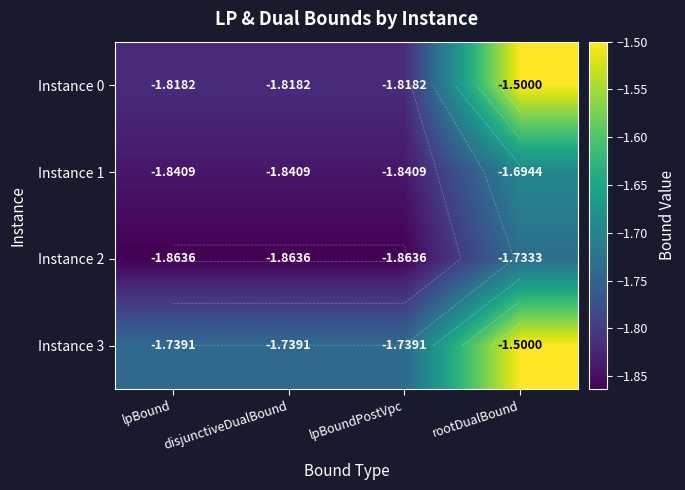

Is it true that Instance 2 equals -1.9 at lpBound?

True